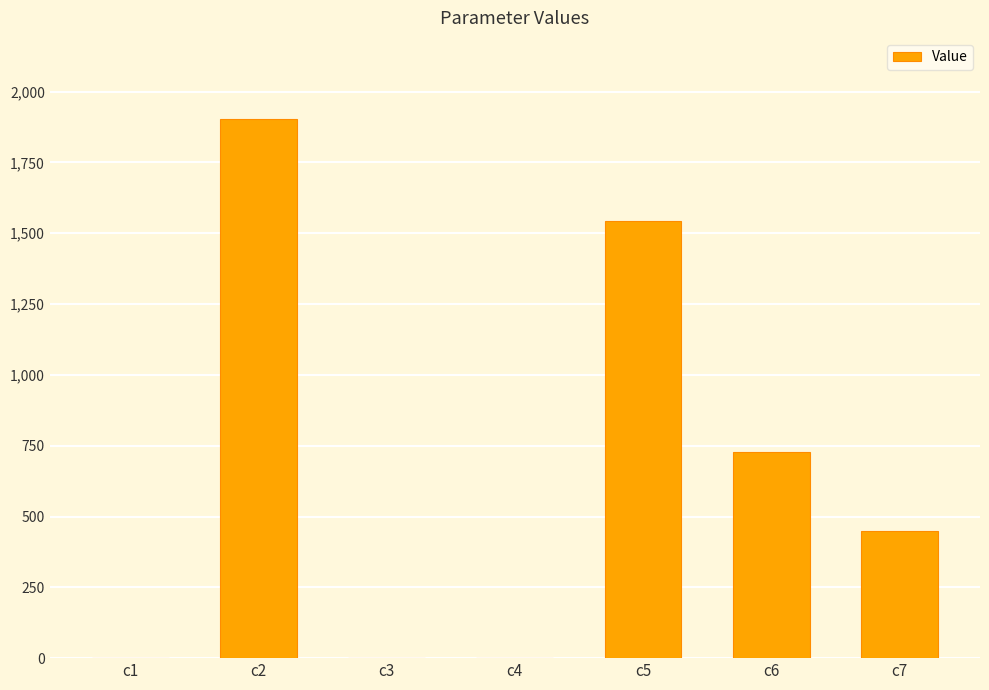

What is the sum of all values?

4627.7